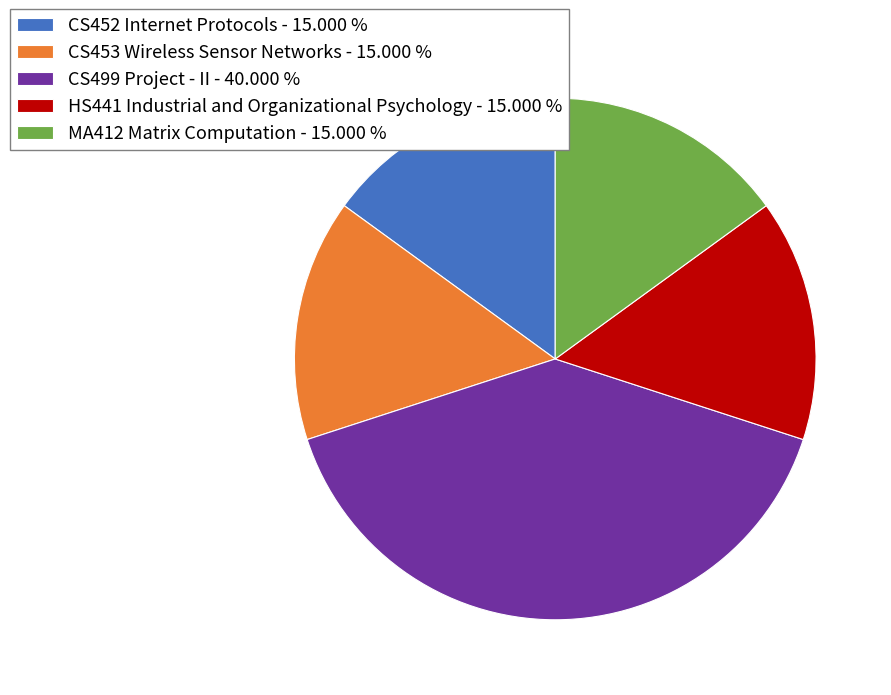

Does MA412 Matrix Computation account for over 50% of the chart?

No